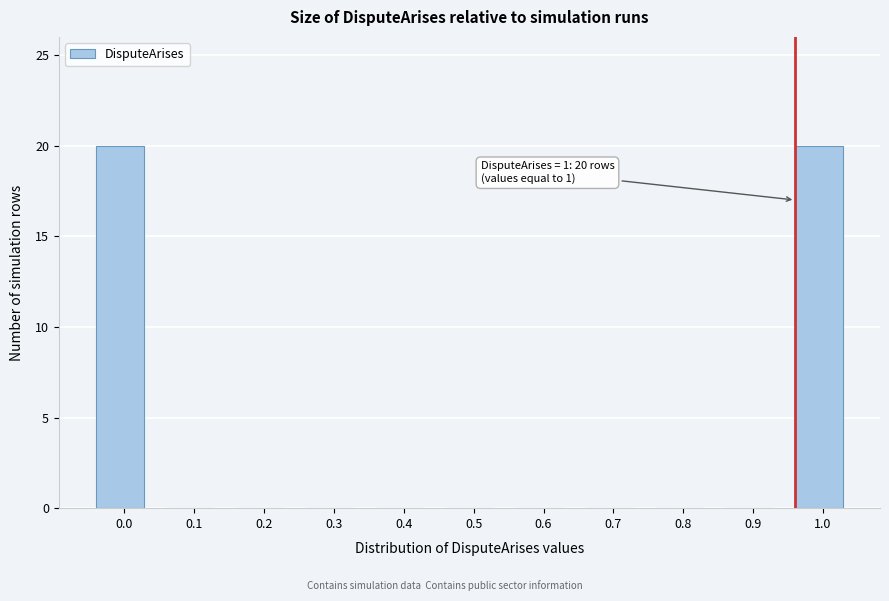

Reading left to right, transcribe all the data shown in this chart.

0.0=20	0.1=0	0.2=0	0.3=0	0.4=0	0.5=0	0.6=0	0.7=0	0.8=0	0.9=0	1.0=20